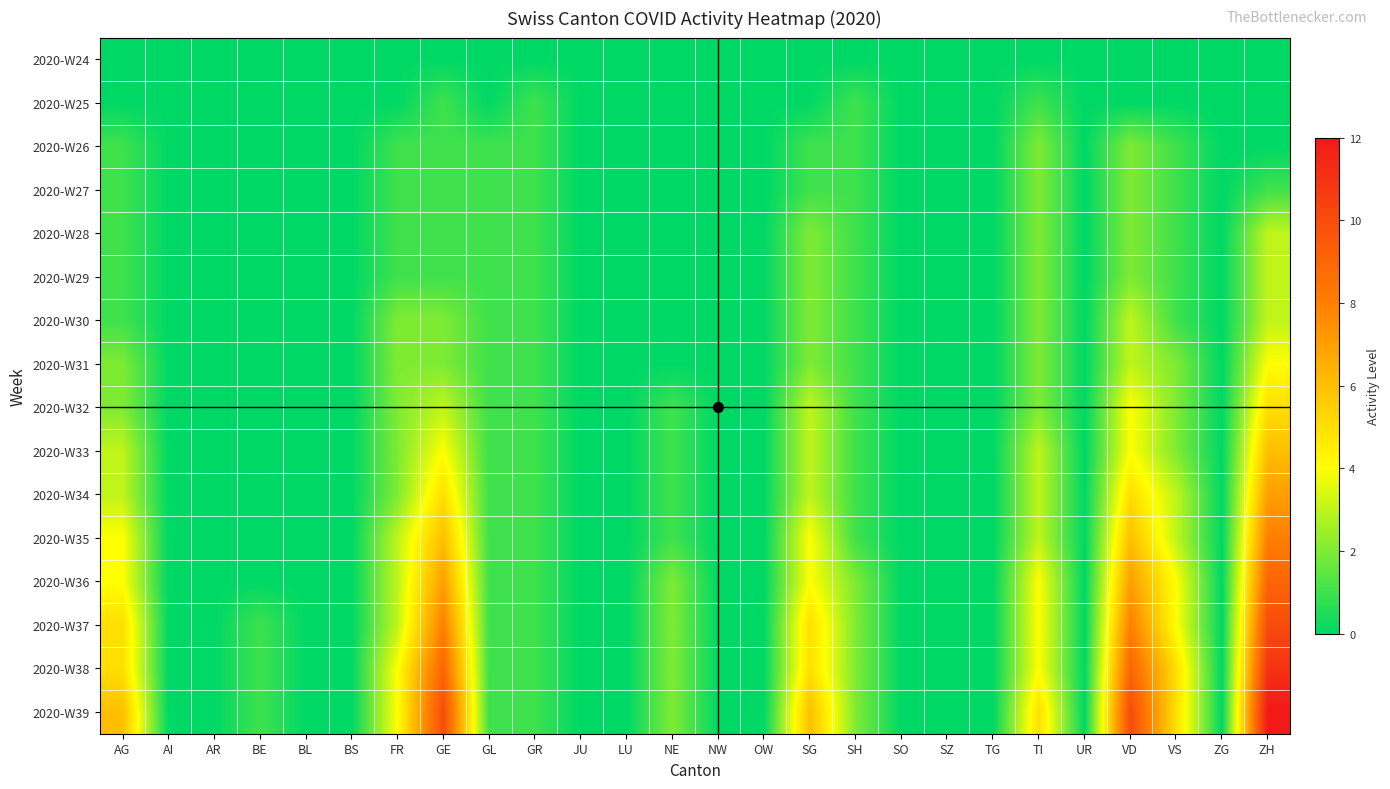

Which category has the highest value across all series?

ZH